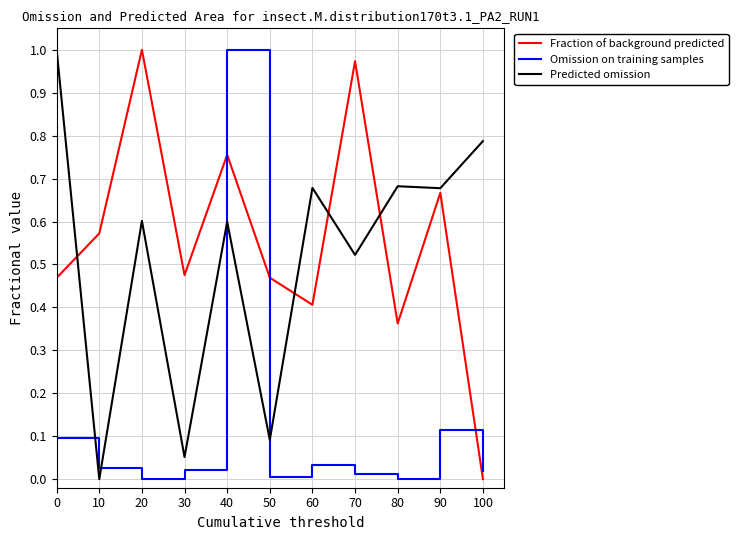

At 70, list the series in order from largest to smallest.

Fraction of background predicted, Predicted omission, Omission on training samples